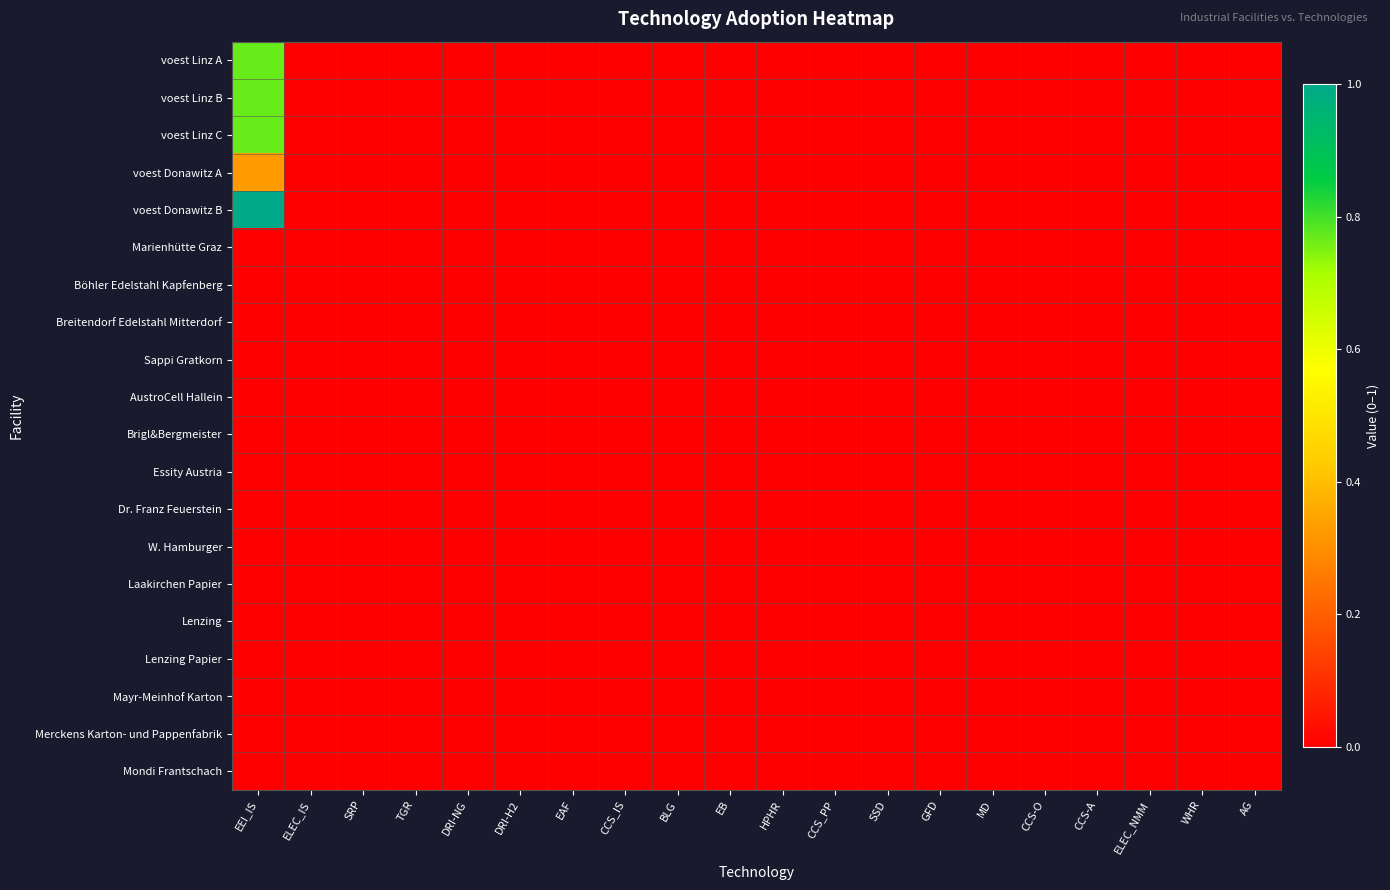

At which category is the sum across all series the highest?

EEI_IS